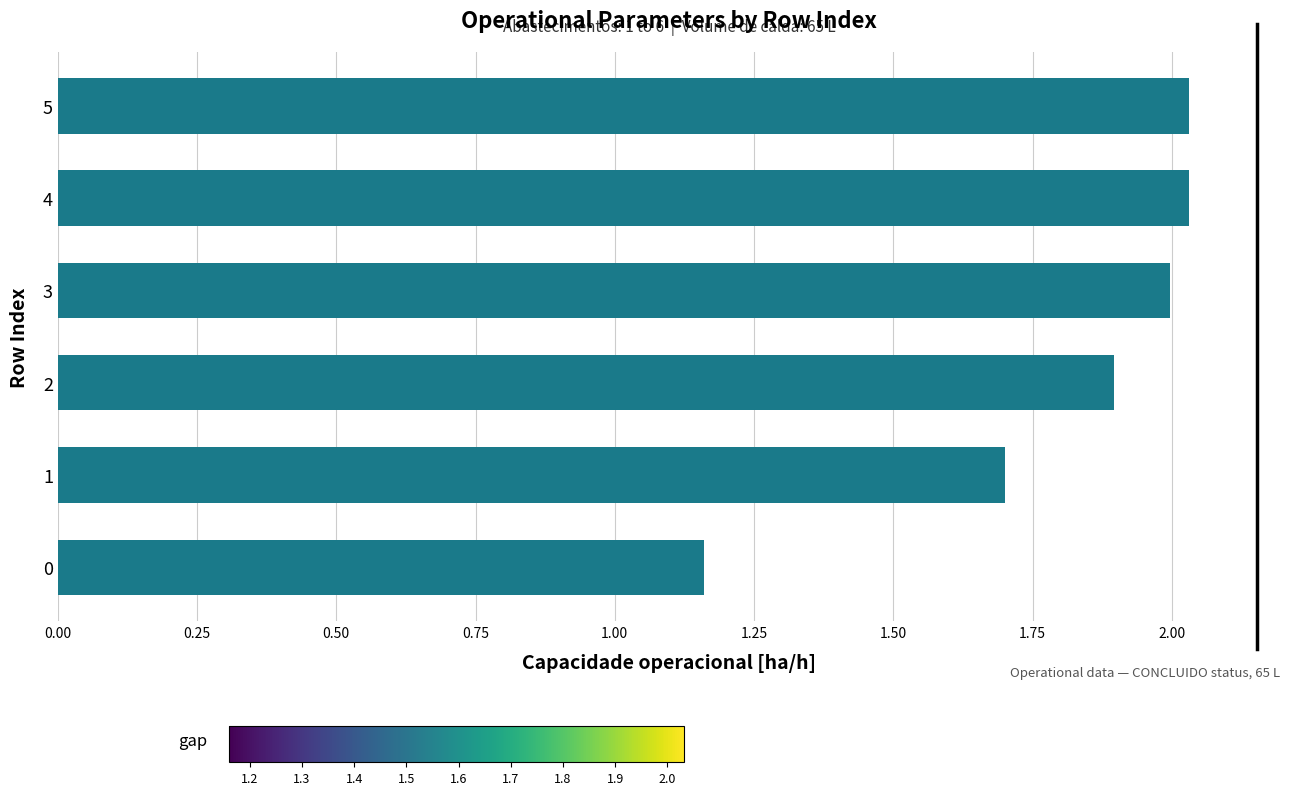

What is the ratio of the value at 1 to the value at 2?

0.9